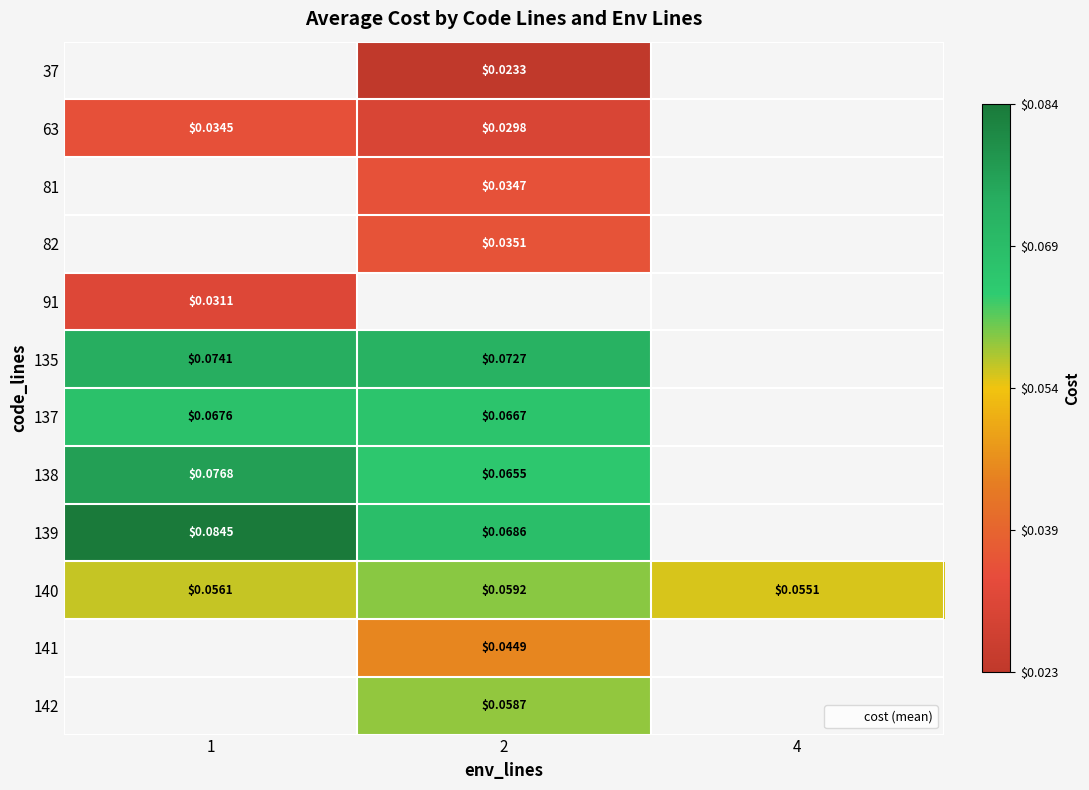

What is the sum of the 140 values at 2 and 4?

0.1